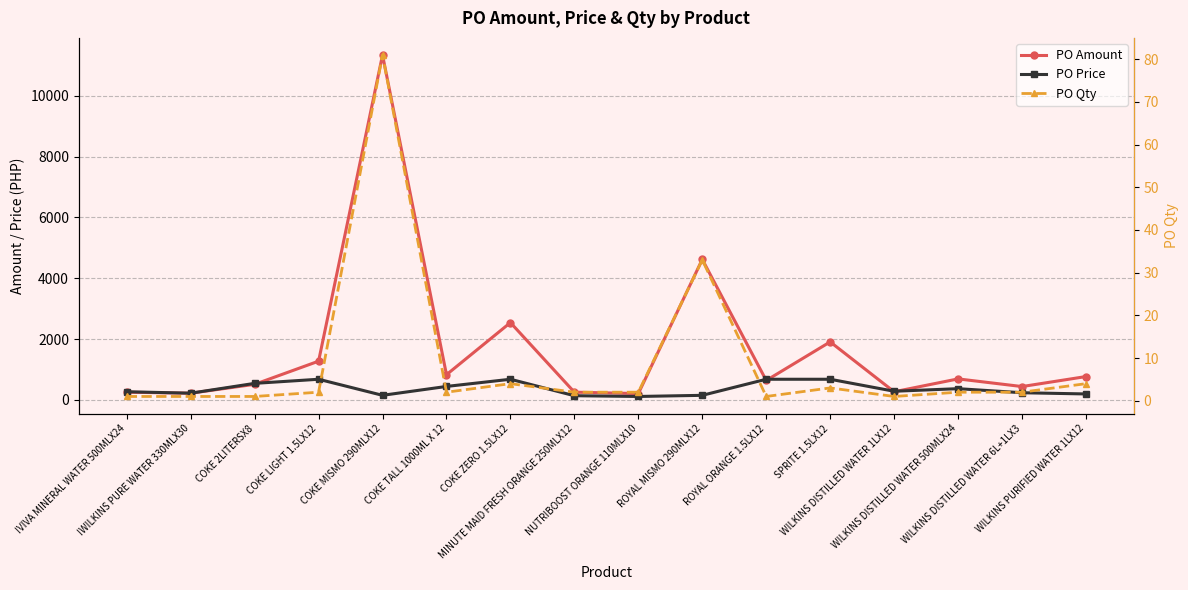

At which label is PO Price closest to 391?

WILKINS DISTILLED WATER 500MLX24